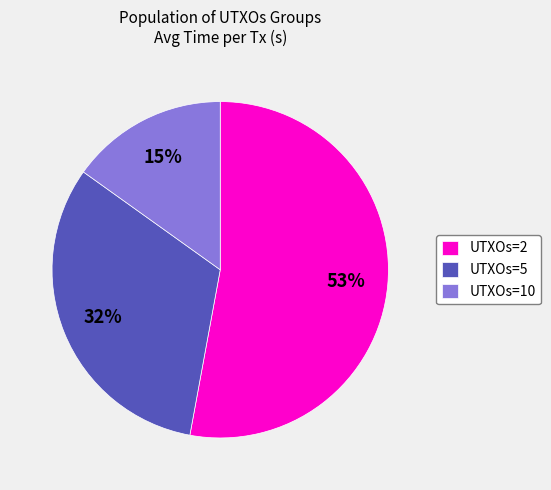

To the nearest percent, what is the average slice percentage?

33%